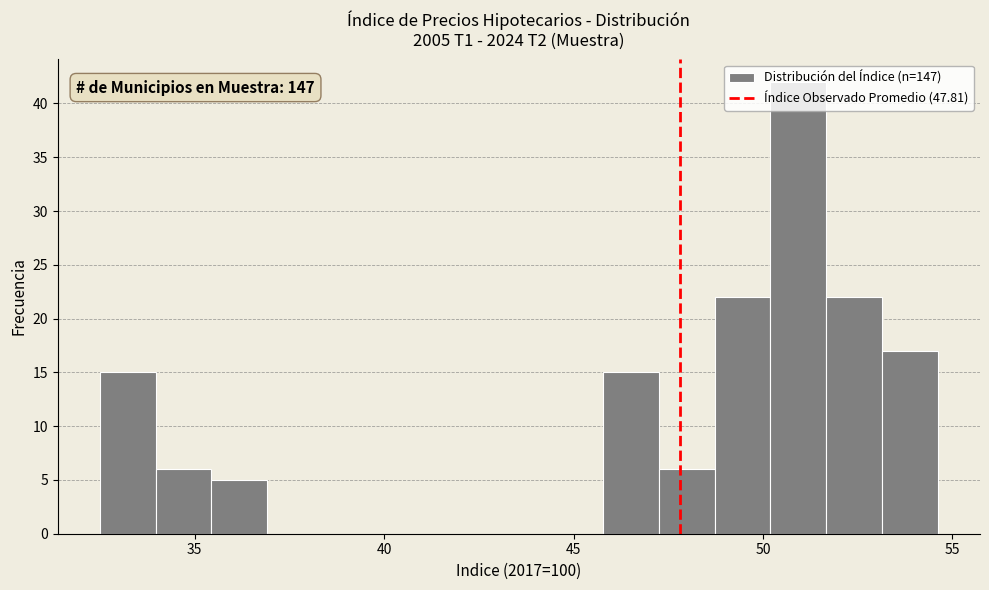

Around what value on the x-axis is the tallest bar? Give the approximate position of its centre, as read against the axis.

51.0